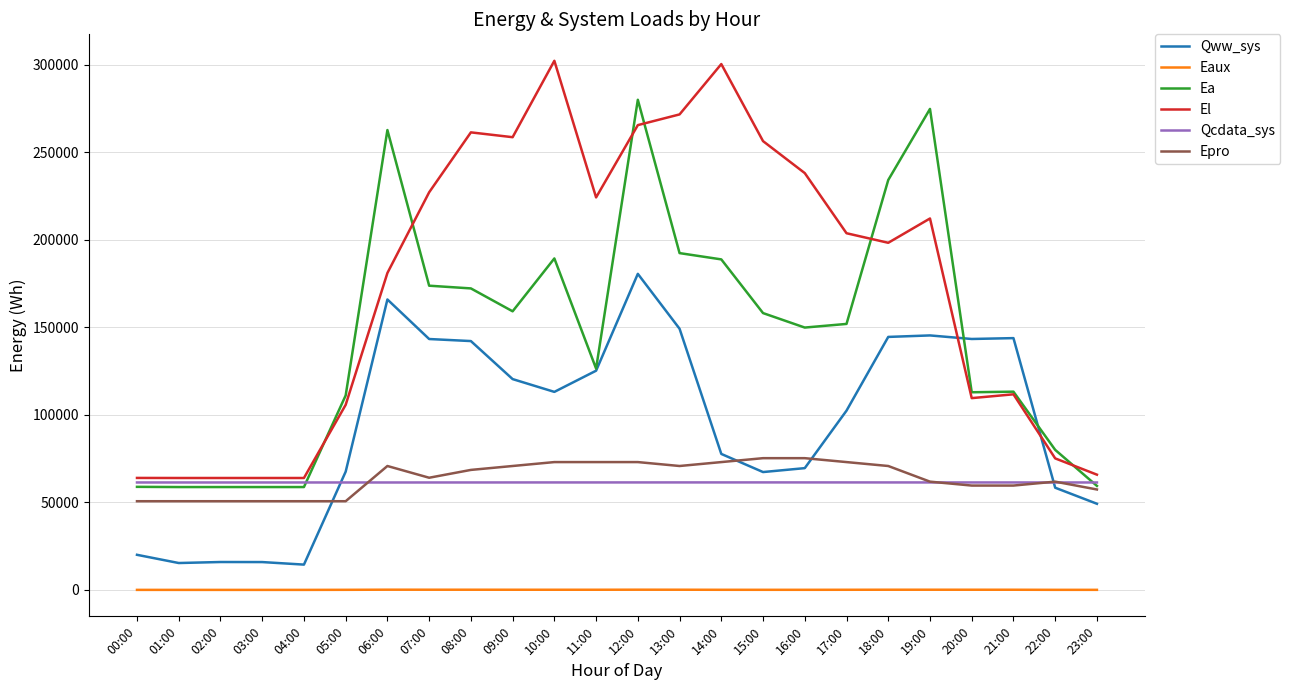

Is the value of Epro at 14:00 greater than the value of Ea at 20:00?

No